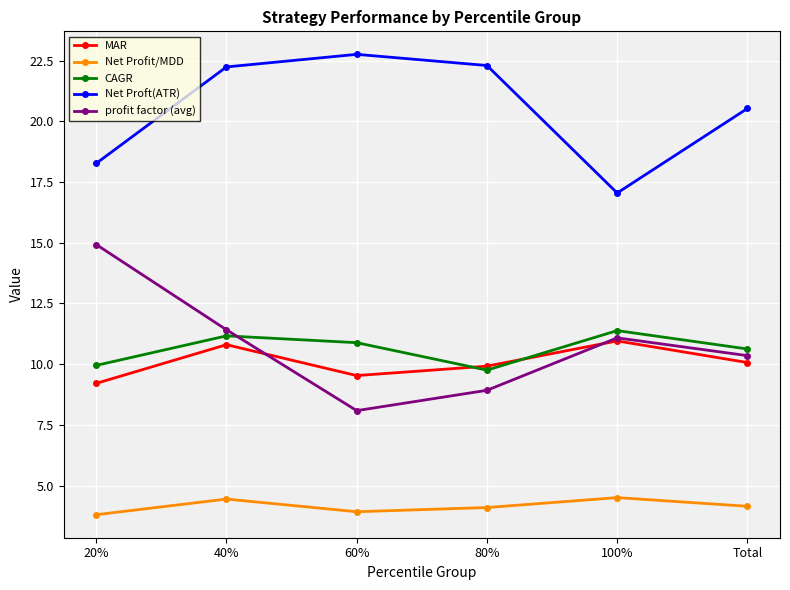

Which series has the largest total across all categories?

Net Proft(ATR)